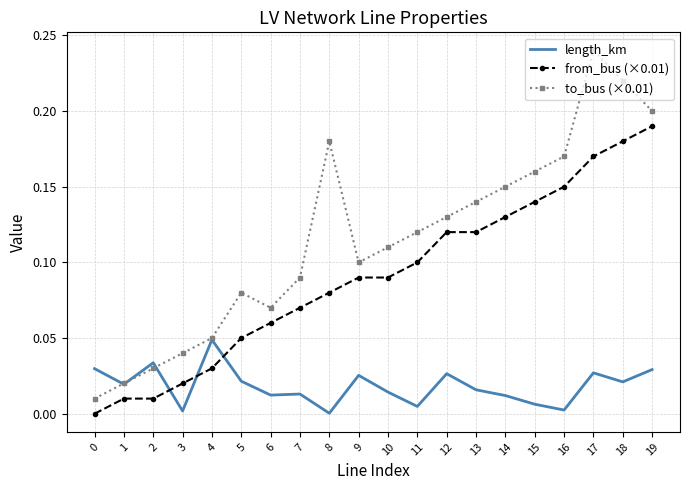

How many positive values does the from_bus (×0.01) series have?

19